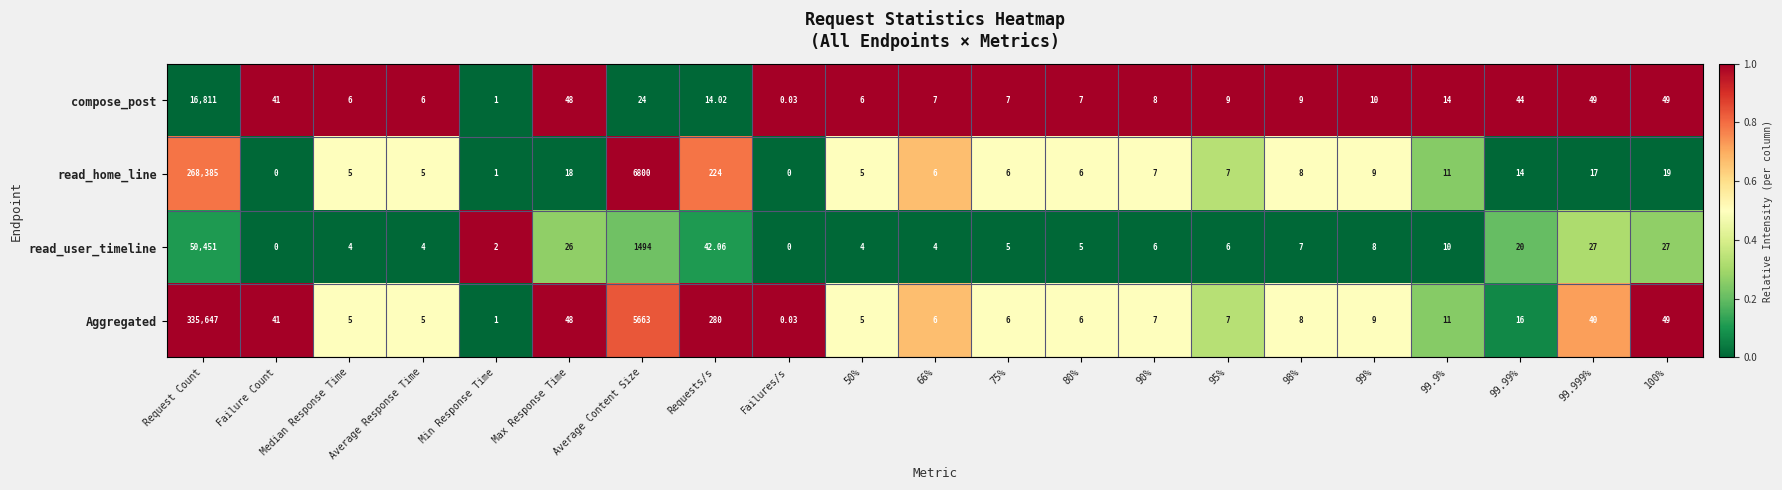

At Average Content Size, list the series in order from smallest to largest.

compose_post, read_user_timeline, Aggregated, read_home_line